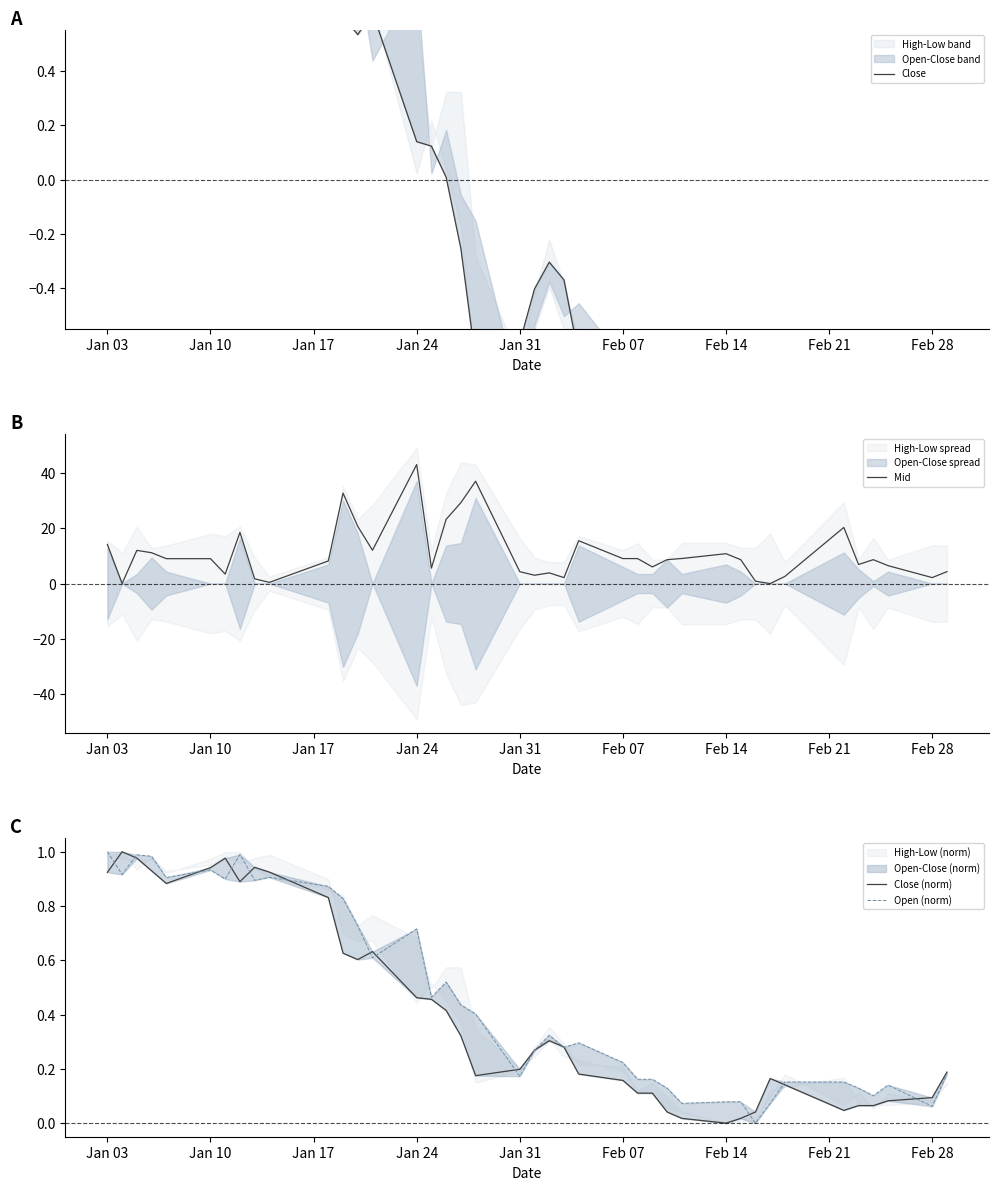

List the series in order of their peak value, lowest first.

Close (norm), Open (norm), Close, Mid